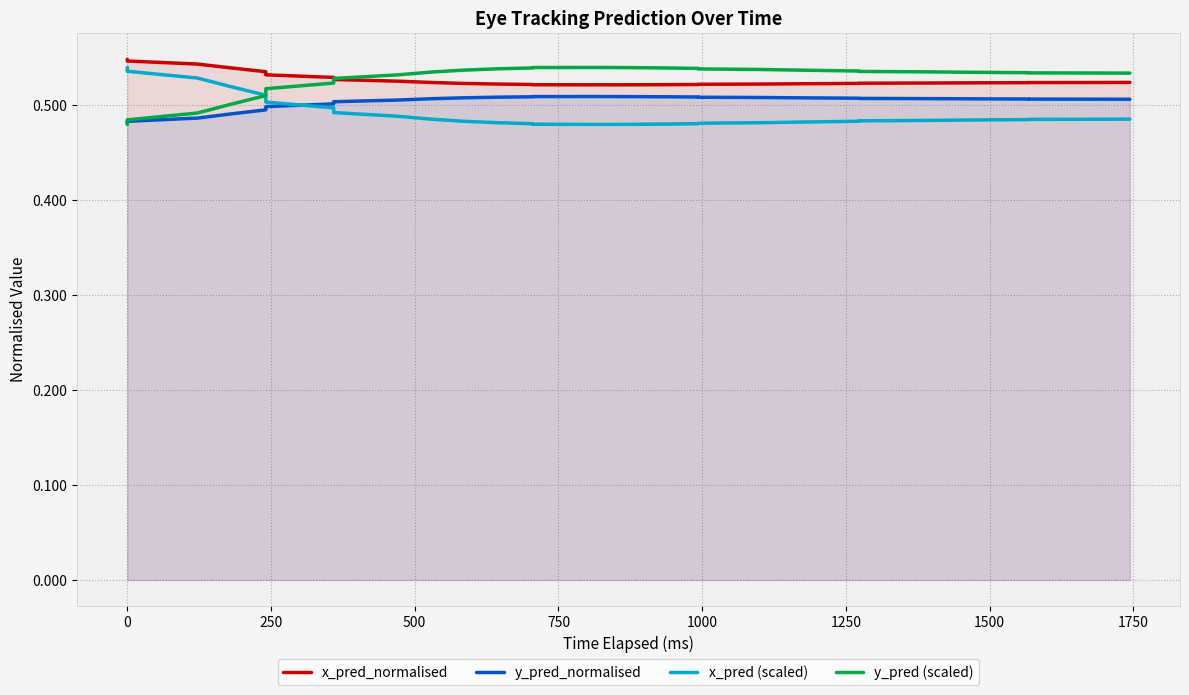

Reading left to right, transcribe all the data shown in this chart.

x_pred_normalised: 0.5	0.5	0.5	0.5	0.5	0.5	0.5	0.5	0.5	0.5	0.5	0.5	0.5	0.5	0.5	0.5	0.5	0.5	0.5	0.5	0.5	0.5	0.5	0.5	0.5	0.5	0.5	0.5	0.5	0.5	0.5
y_pred_normalised: 0.5	0.5	0.5	0.5	0.5	0.5	0.5	0.5	0.5	0.5	0.5	0.5	0.5	0.5	0.5	0.5	0.5	0.5	0.5	0.5	0.5	0.5	0.5	0.5	0.5	0.5	0.5	0.5	0.5	0.5	0.5
x_pred (scaled): 0.5	0.5	0.5	0.5	0.5	0.5	0.5	0.5	0.5	0.5	0.5	0.5	0.5	0.5	0.5	0.5	0.5	0.5	0.5	0.5	0.5	0.5	0.5	0.5	0.5	0.5	0.5	0.5	0.5	0.5	0.5
y_pred (scaled): 0.5	0.5	0.5	0.5	0.5	0.5	0.5	0.5	0.5	0.5	0.5	0.5	0.5	0.5	0.5	0.5	0.5	0.5	0.5	0.5	0.5	0.5	0.5	0.5	0.5	0.5	0.5	0.5	0.5	0.5	0.5